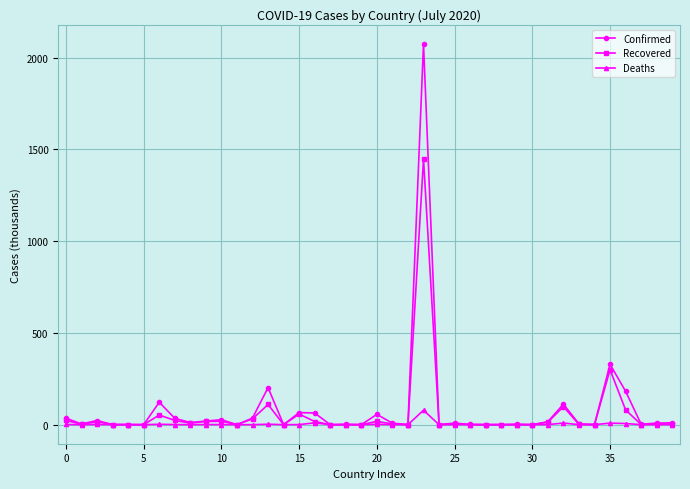

True or false: Confirmed has more than 0 points higher than both neighbors.

True